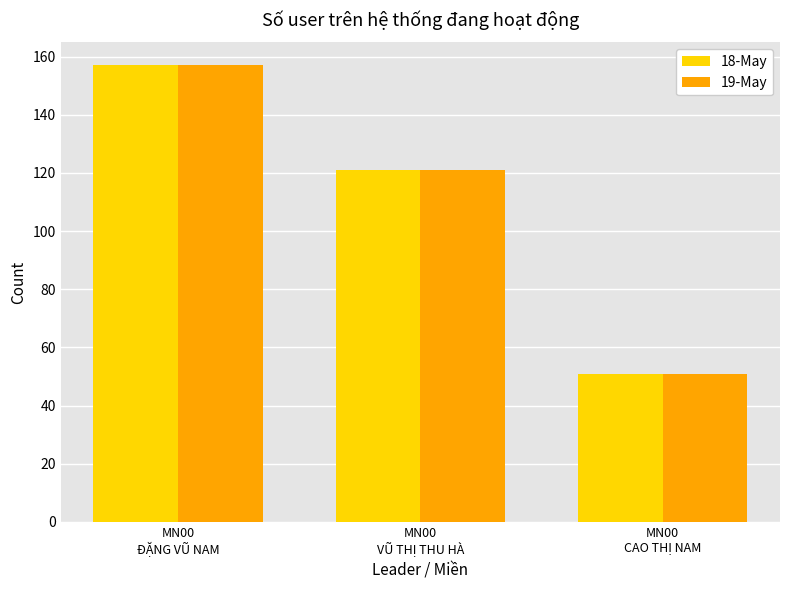

Are the bars grouped side by side (vs. stacked)?

Yes